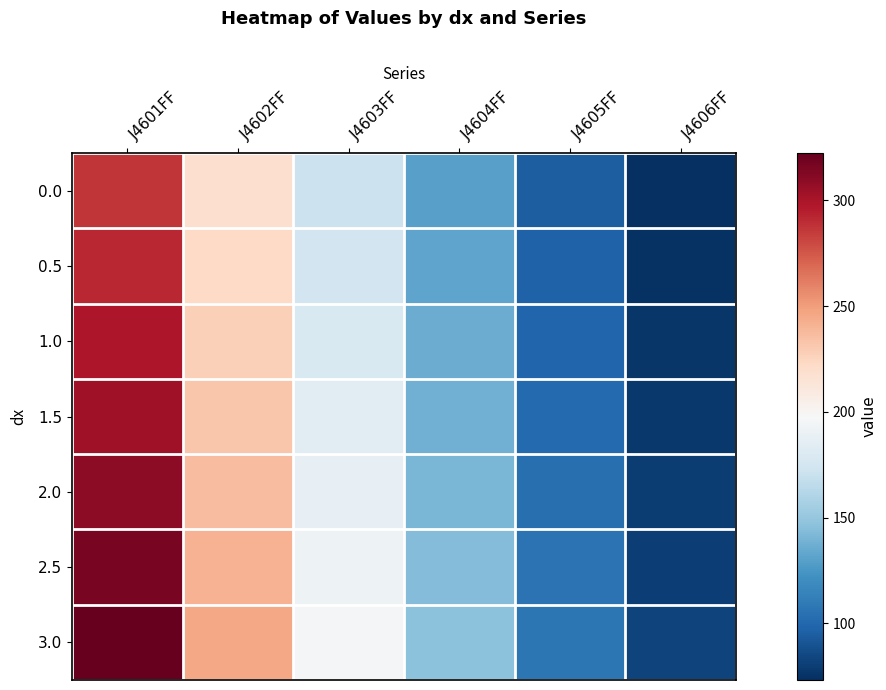

Reading left to right, extract all data points from this chart.

0.0: J4601FF=286.4	J4602FF=218.3	J4603FF=170.7	J4604FF=130.2	J4605FF=94.8	J4606FF=73.2
0.5: J4601FF=292.2	J4602FF=222.3	J4603FF=174.4	J4604FF=132.5	J4605FF=96.8	J4606FF=74.6
1.0: J4601FF=298.2	J4602FF=227.9	J4603FF=179.2	J4604FF=135.5	J4605FF=99.0	J4606FF=76.5
1.5: J4601FF=303.4	J4602FF=232.1	J4603FF=183.9	J4604FF=137.9	J4605FF=101.2	J4606FF=77.9
2.0: J4601FF=309.7	J4602FF=236.3	J4603FF=187.7	J4604FF=140.8	J4605FF=103.4	J4606FF=79.3
2.5: J4601FF=316.0	J4602FF=241.1	J4603FF=191.4	J4604FF=143.8	J4605FF=105.4	J4606FF=80.8
3.0: J4601FF=322.4	J4602FF=246.3	J4603FF=195.0	J4604FF=146.7	J4605FF=107.5	J4606FF=82.6